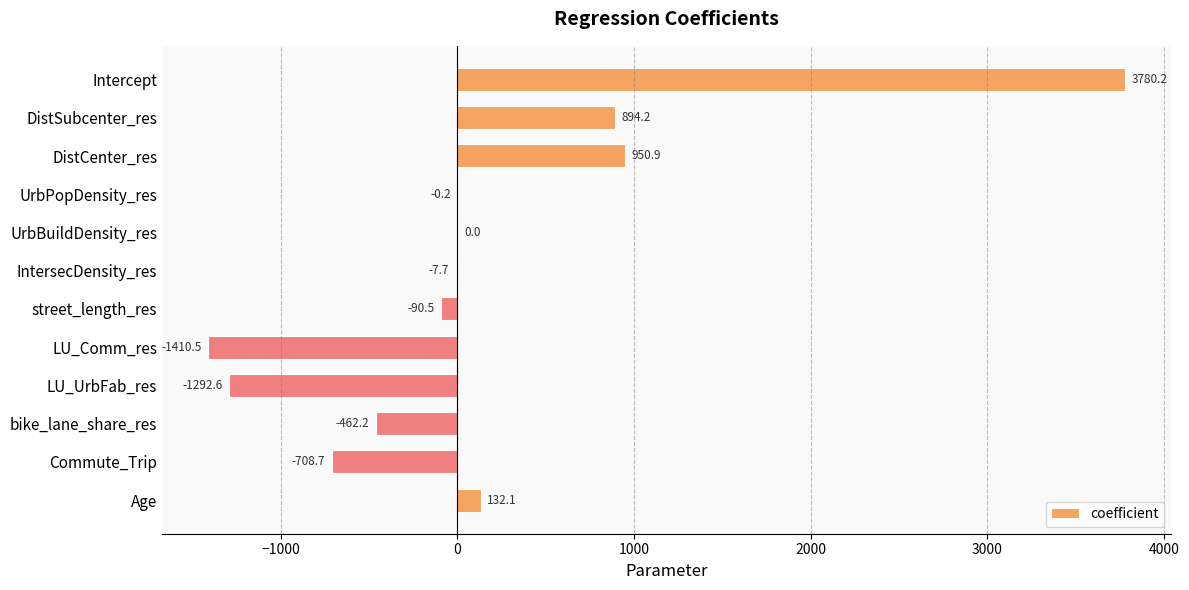

Are the bars grouped side by side (vs. stacked)?

No